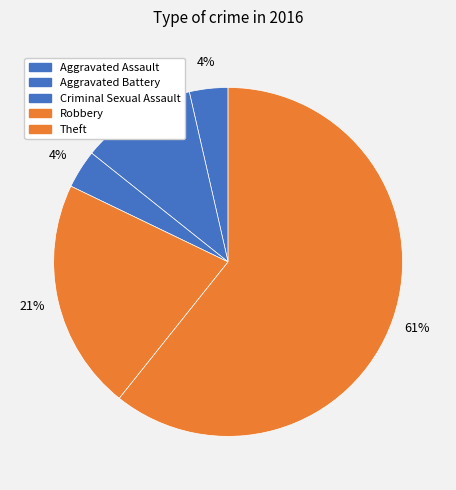

Is Theft the majority of the pie?

Yes